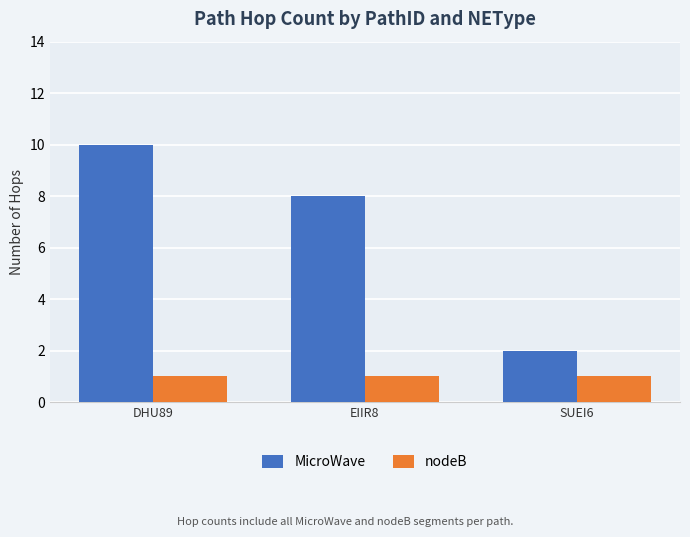

The MicroWave series shows 4 at SUEI6. True or false?

False